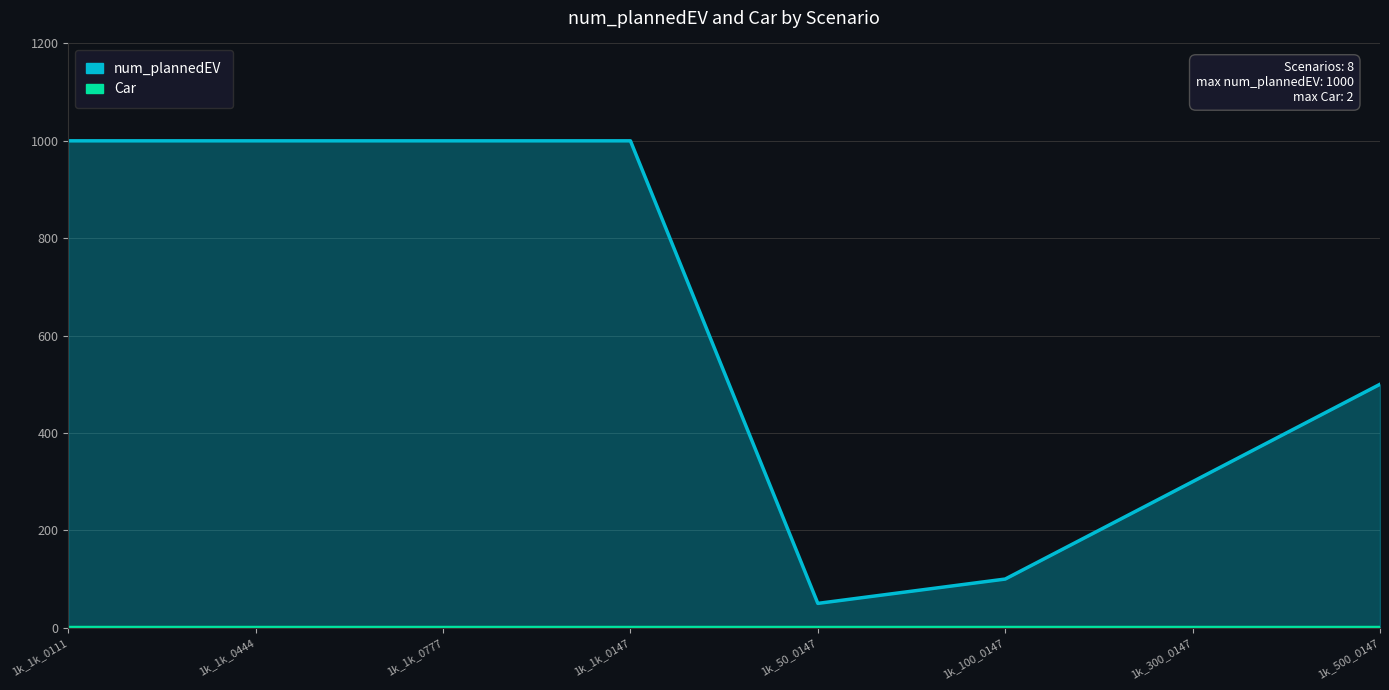

Reading left to right, what are all the values shown in this chart?

num_plannedEV: 1k_1k_0111=1000	1k_1k_0444=1000	1k_1k_0777=1000	1k_1k_0147=1000	1k_50_0147=50	1k_100_0147=100	1k_300_0147=300	1k_500_0147=500
Car: 1k_1k_0111=2	1k_1k_0444=2	1k_1k_0777=2	1k_1k_0147=2	1k_50_0147=2	1k_100_0147=2	1k_300_0147=2	1k_500_0147=2